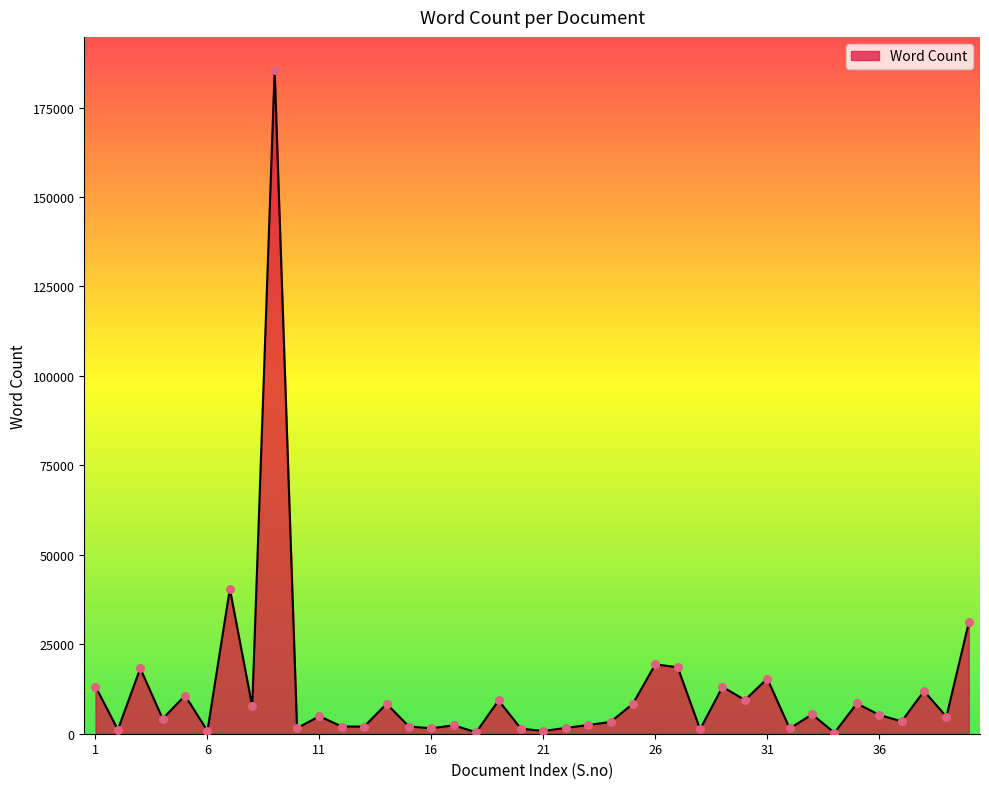

What is the greatest value displayed?

185489